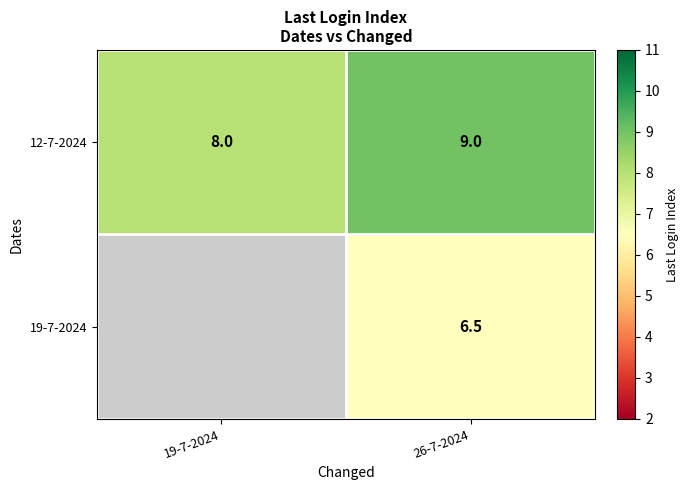

Is the value of 19-7-2024 at 26-7-2024 greater than the value of 12-7-2024 at 19-7-2024?

No